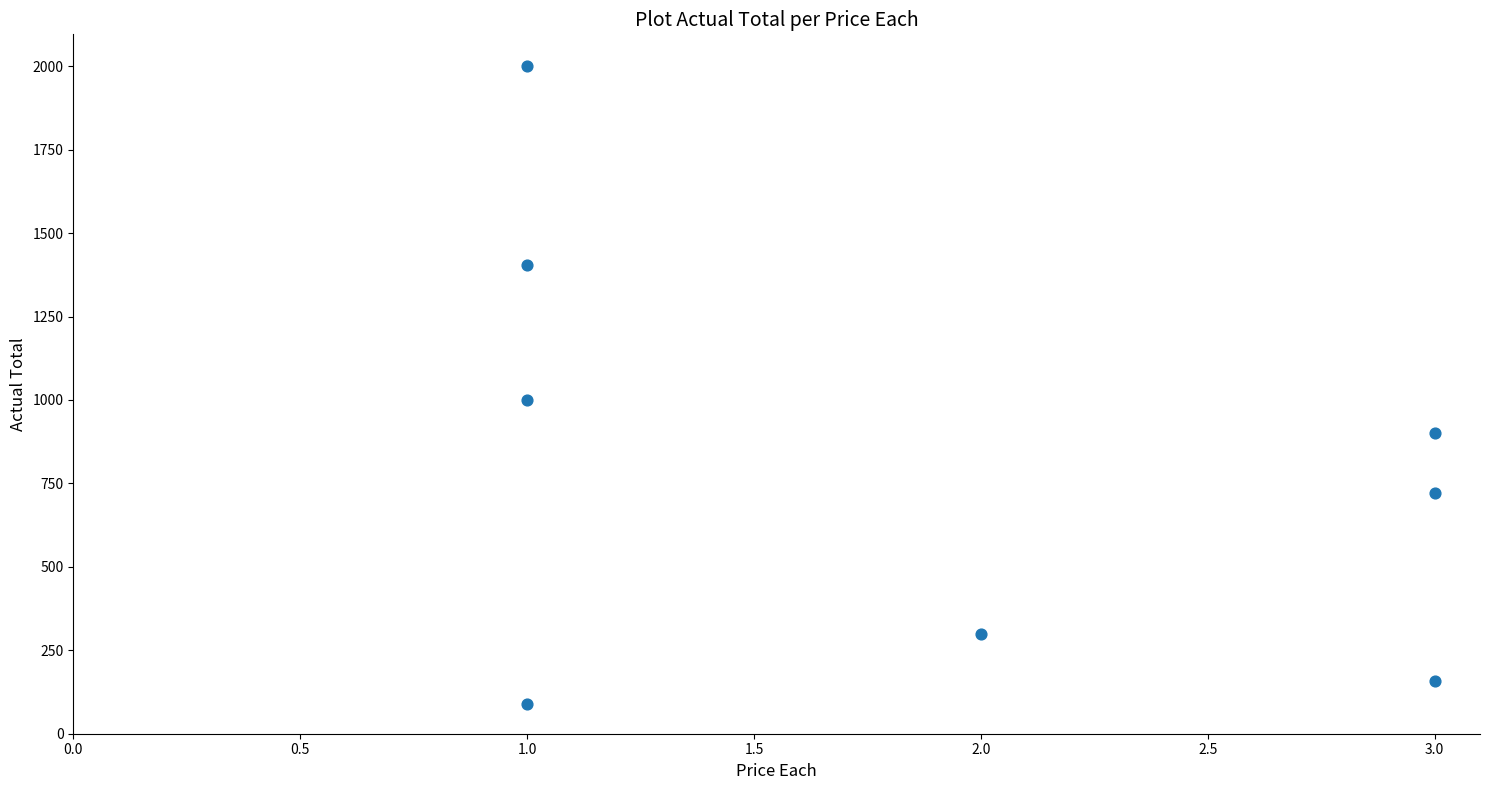

What is the range of Y values (max minus min)?

1910